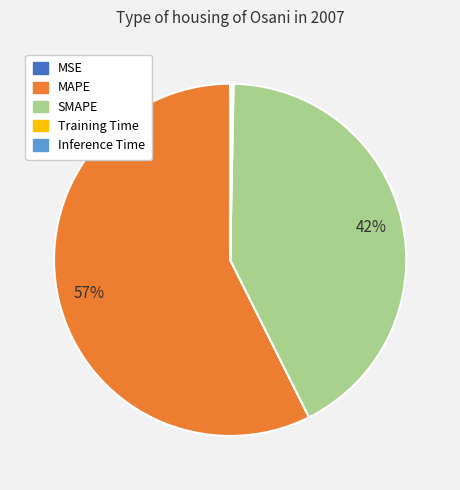

Is it true that MAPE is 57% of the pie?

True